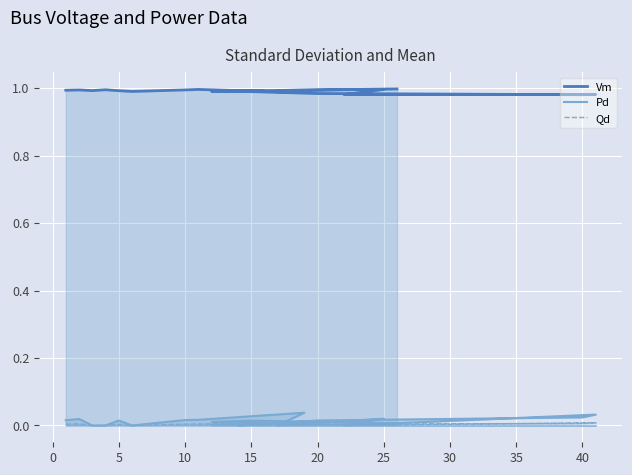

True or false: Qd and Vm cross at least once.

False